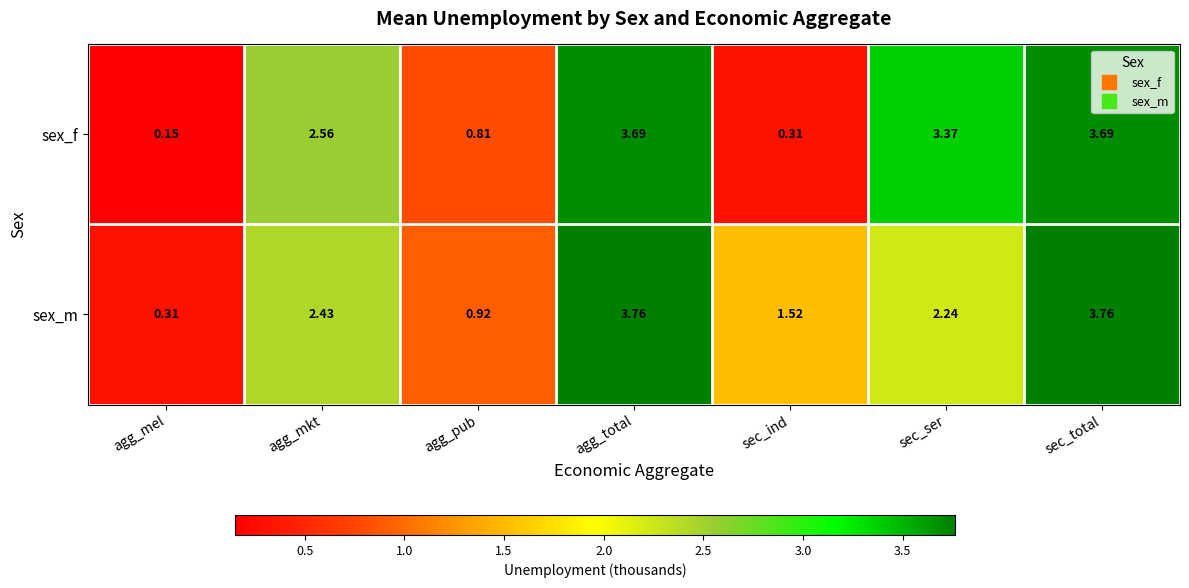

Which series has the widest spread of values?

sex_f